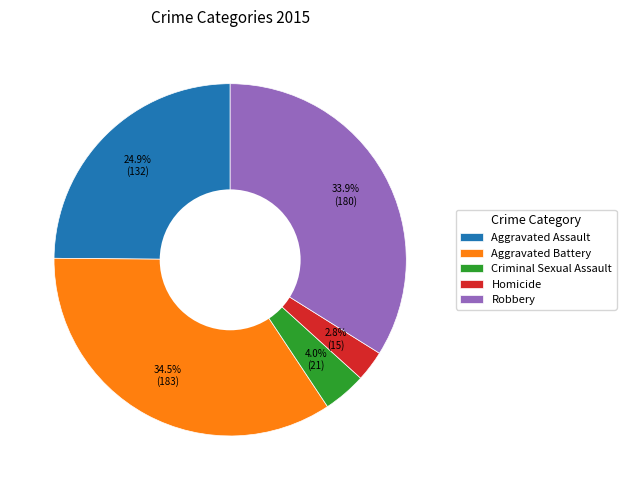

Is it true that Homicide is 3% of the pie?

True